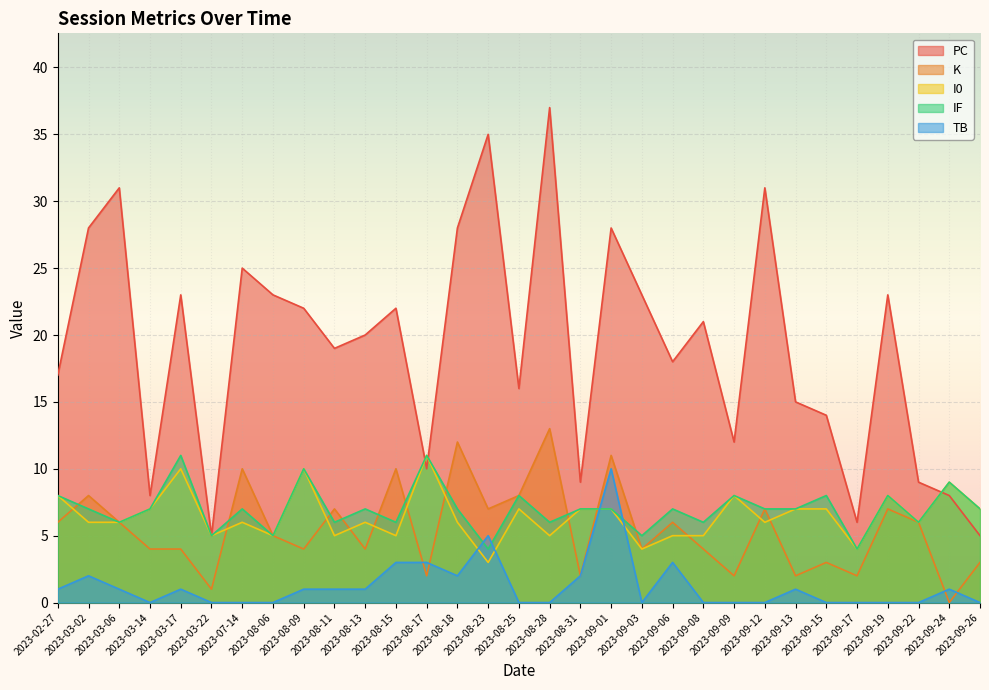

At how many categories does at least one series exceed 21?

14